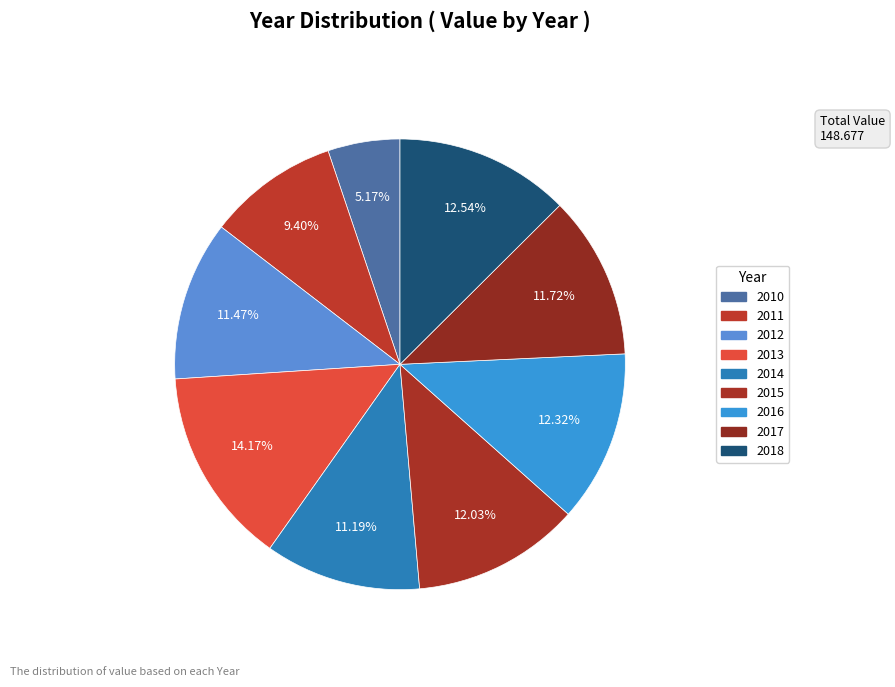

What is the change in value from 2015 to 2018?

+0.8